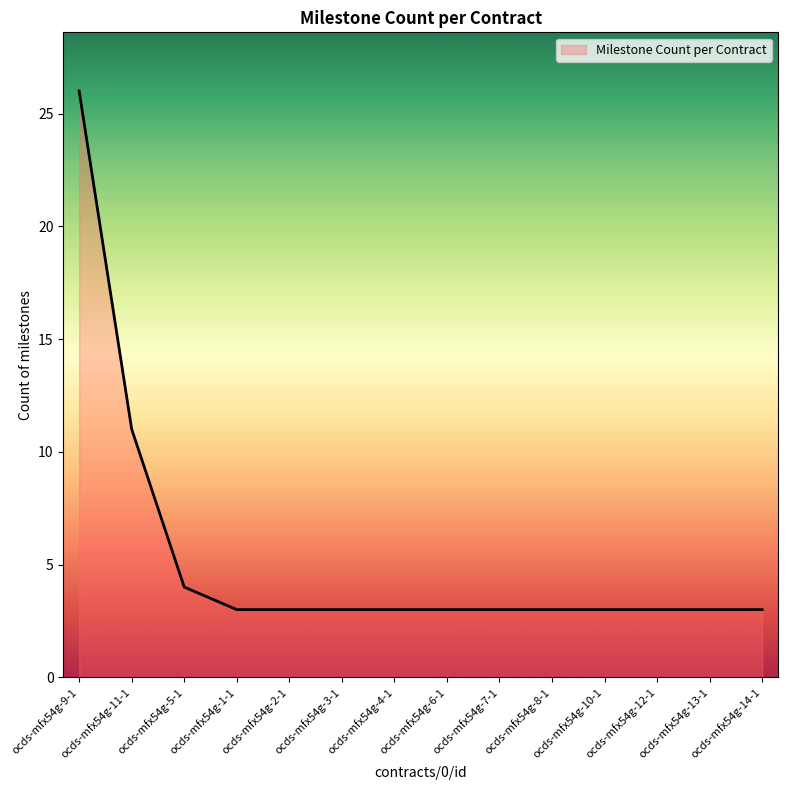

True or false: the data shows 2 at ocds-mfx54g-12-1.

False